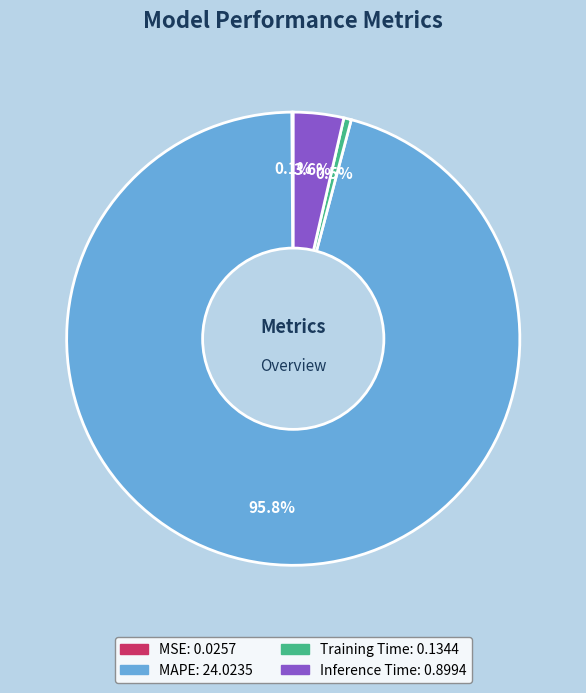

Which category has the biggest portion of the pie?

MAPE